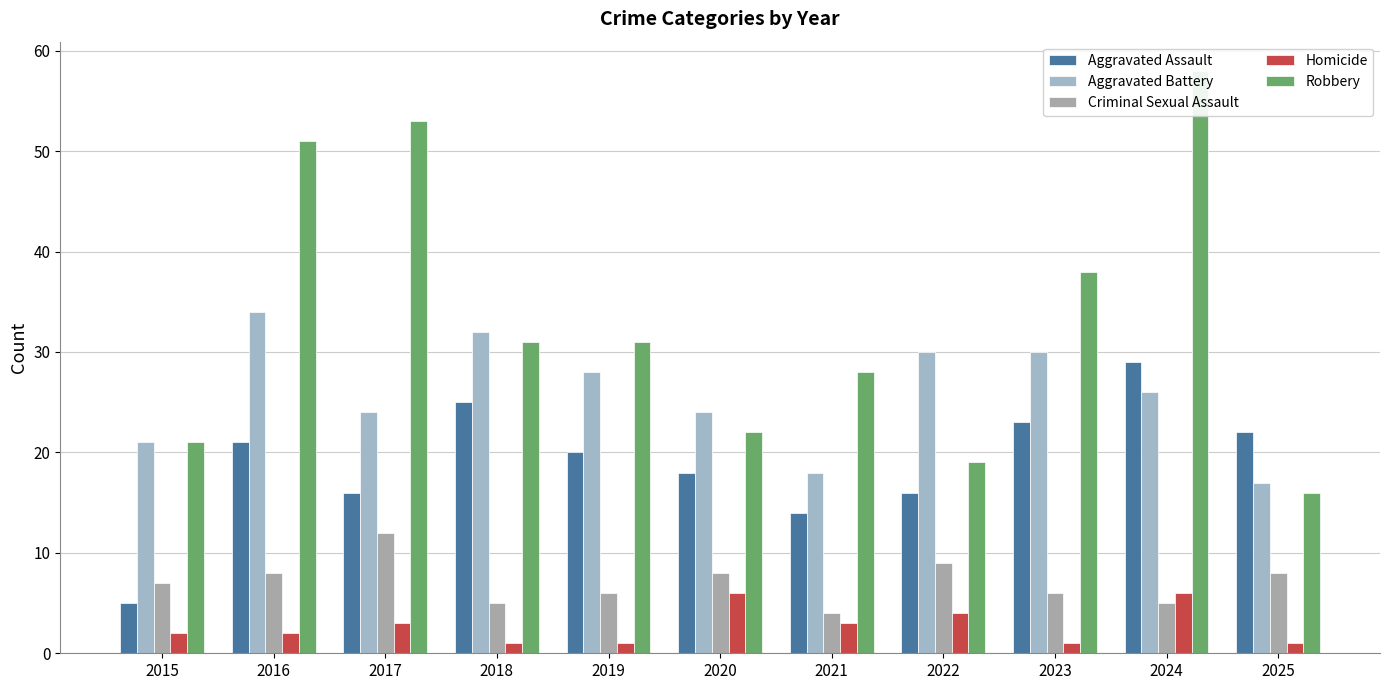

Which category has the lowest value across all series?

2018